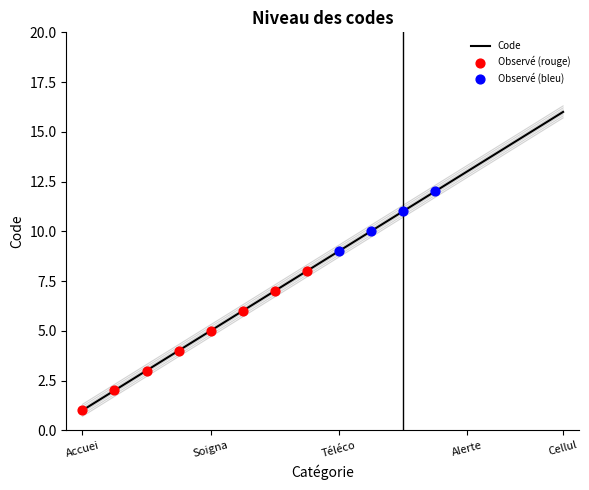

The Code series shows 5 at Soigna. True or false?

True